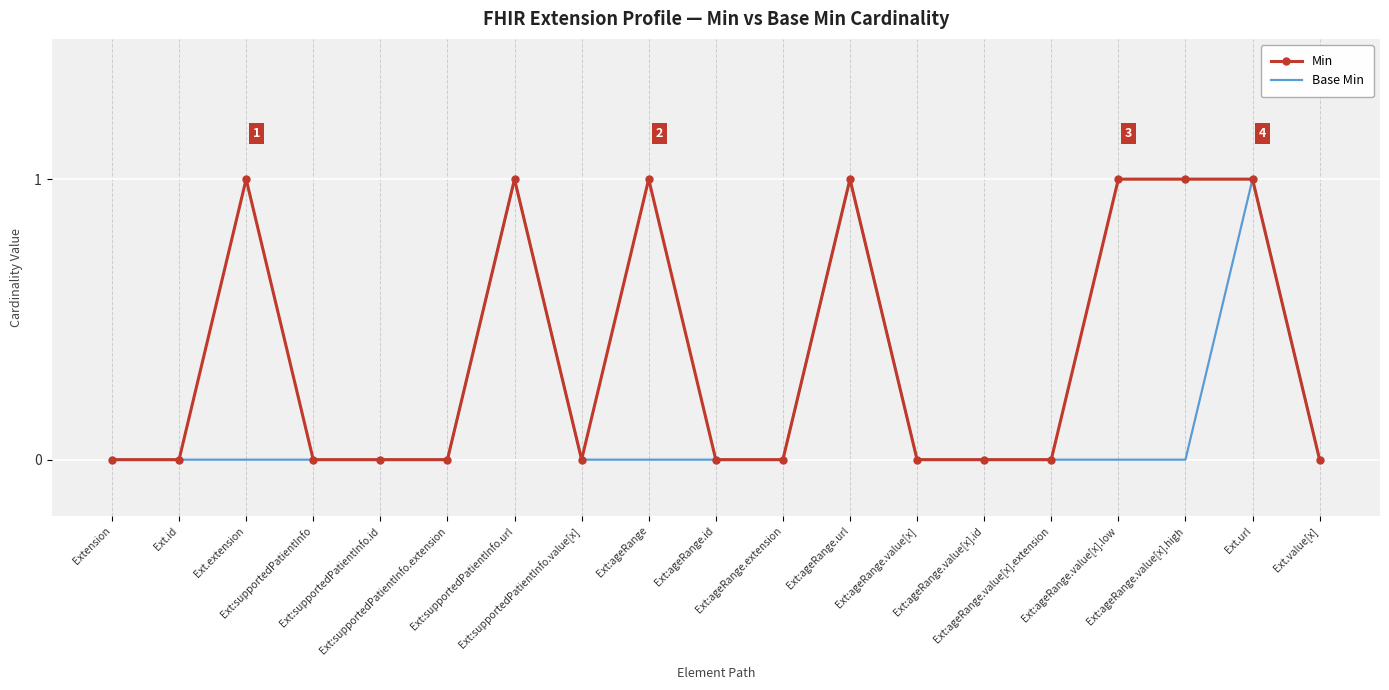

Reading left to right, what are all the values shown in this chart?

Min: 0	0	1	0	0	0	1	0	1	0	0	1	0	0	0	1	1	1	0
Base Min: 0	0	0	0	0	0	1	0	0	0	0	1	0	0	0	0	0	1	0